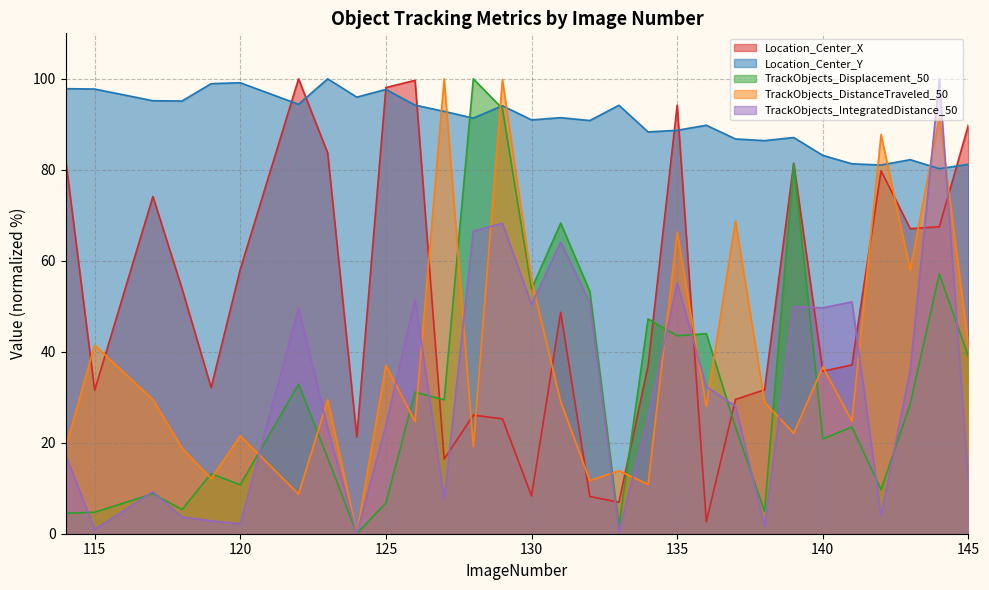

What is the total value across all series at 133?

116.8